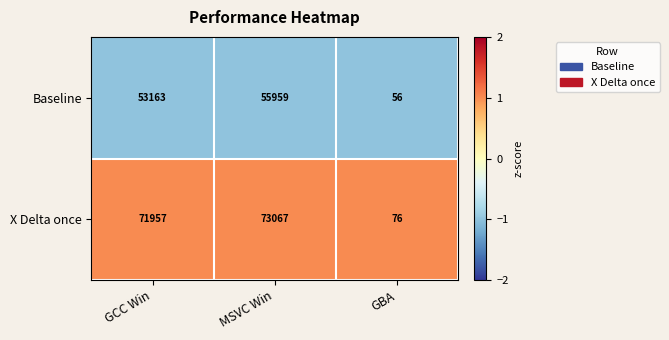

True or false: X Delta once has a value of 73067 at MSVC Win.

True